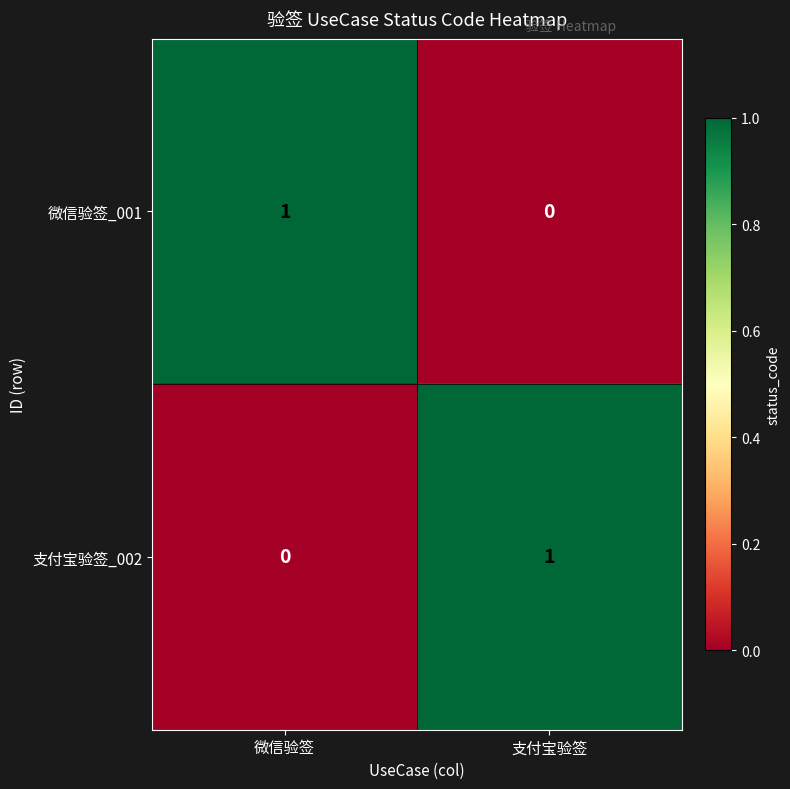

Reading left to right, what are all the values shown in this chart?

微信验签_001: 微信验签=1	支付宝验签=0
支付宝验签_002: 微信验签=0	支付宝验签=1